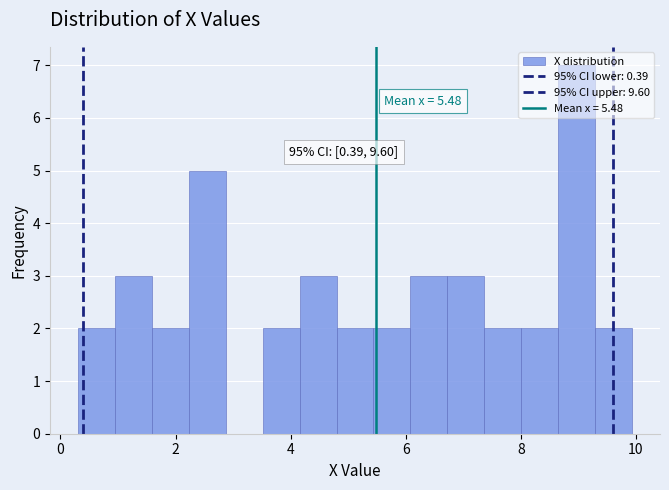

Around what value on the x-axis is the tallest bar? Give the approximate position of its centre, as read against the axis.

9.0